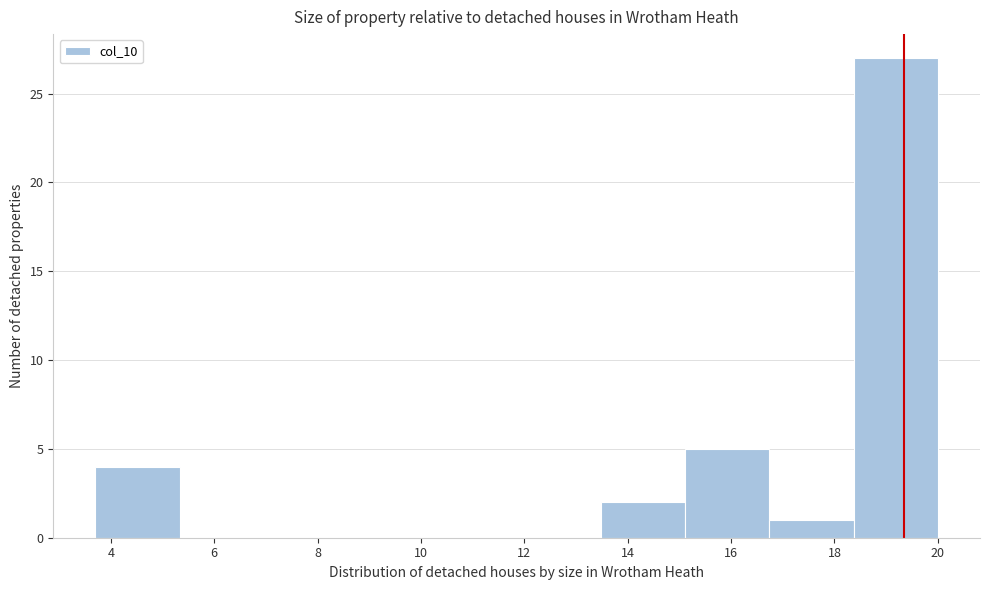

Which range on the x-axis has the tallest bar?

18.4 to 20.0